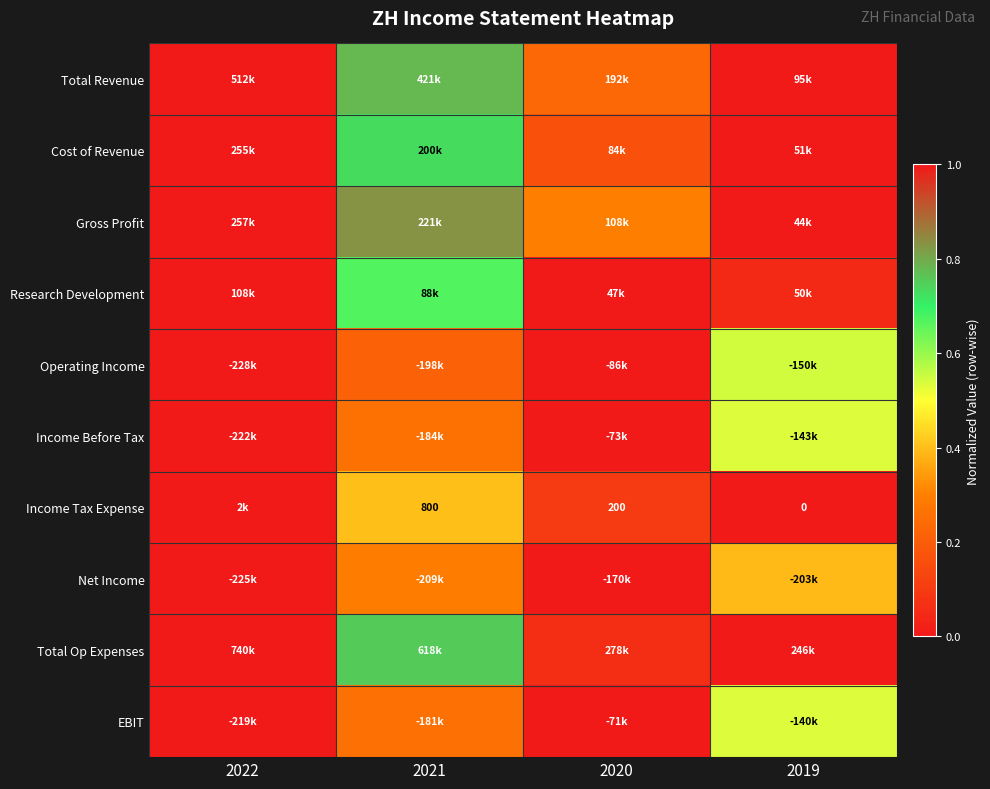

How many Total Revenue values are between 0 and 1?

4